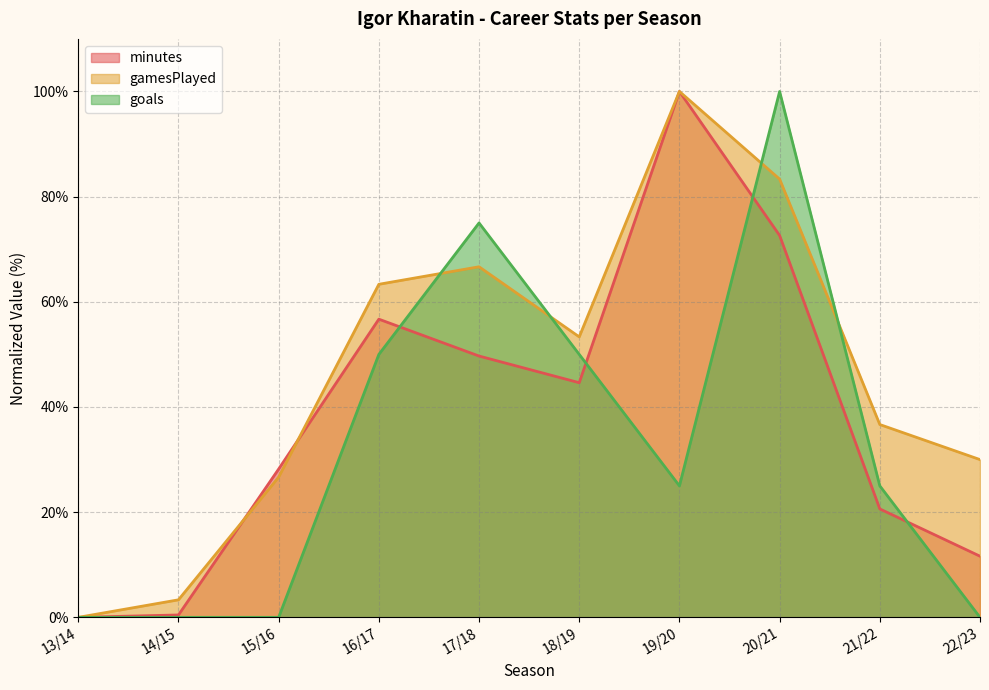

How many categories are shown in the chart?

10